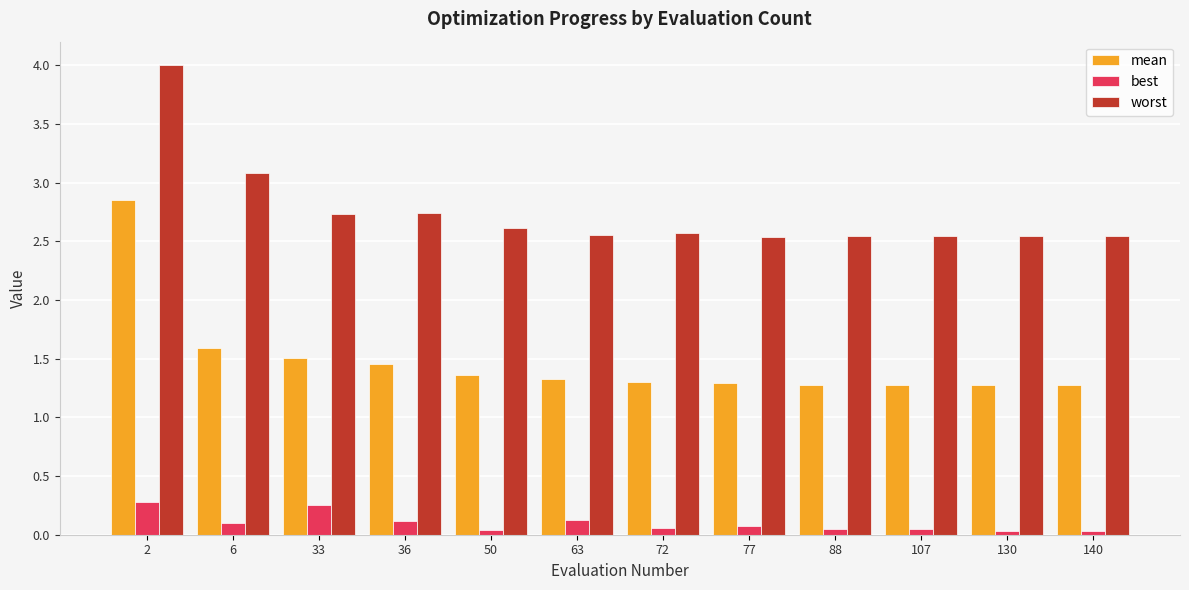

What is the greatest value displayed?

4.0